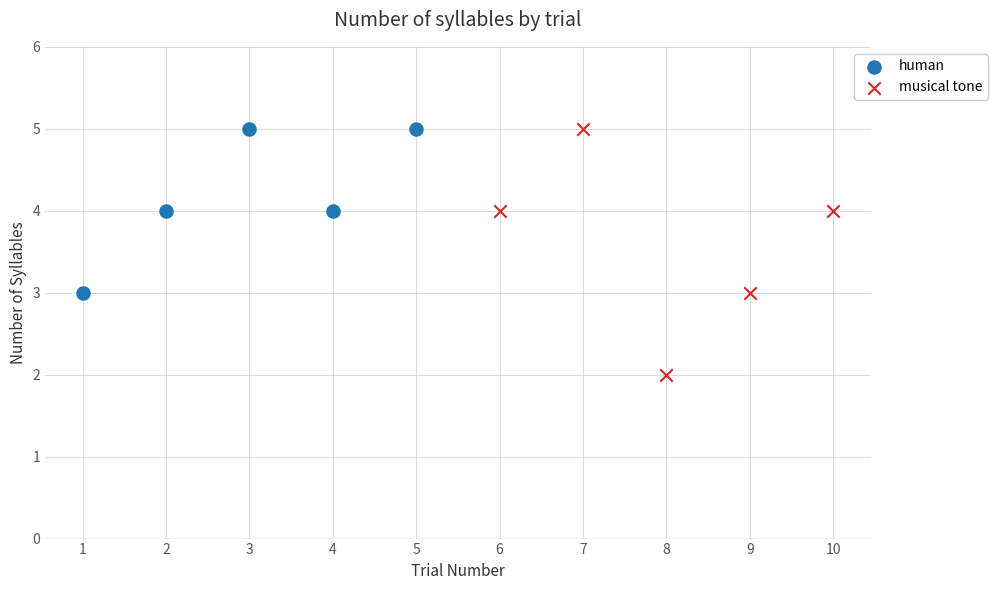

Which series has the largest Y range (max minus min)?

musical tone